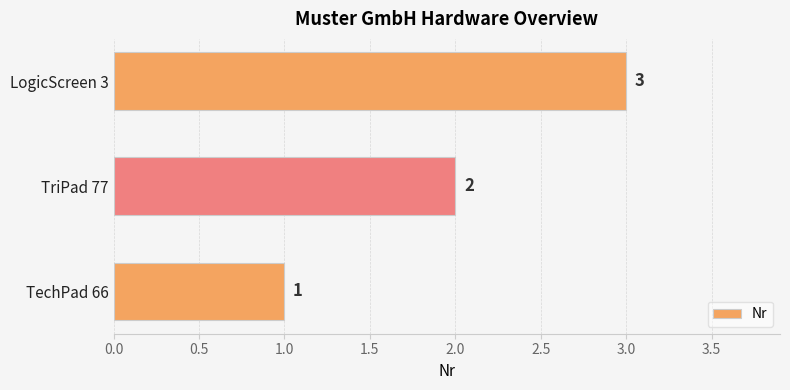

Which category has the highest value across all series?

LogicScreen 3